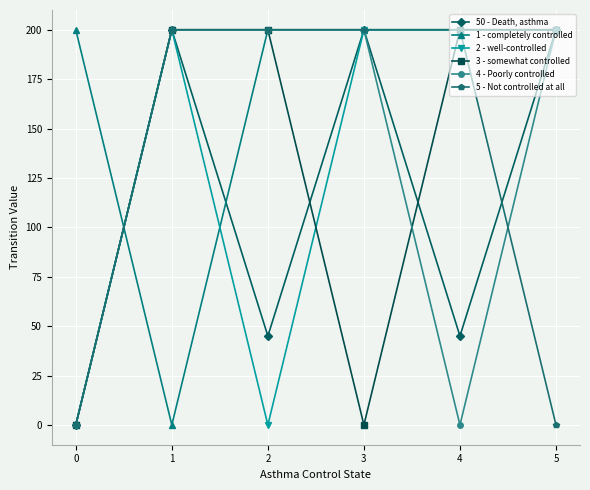

How many categories are shown in the chart?

6